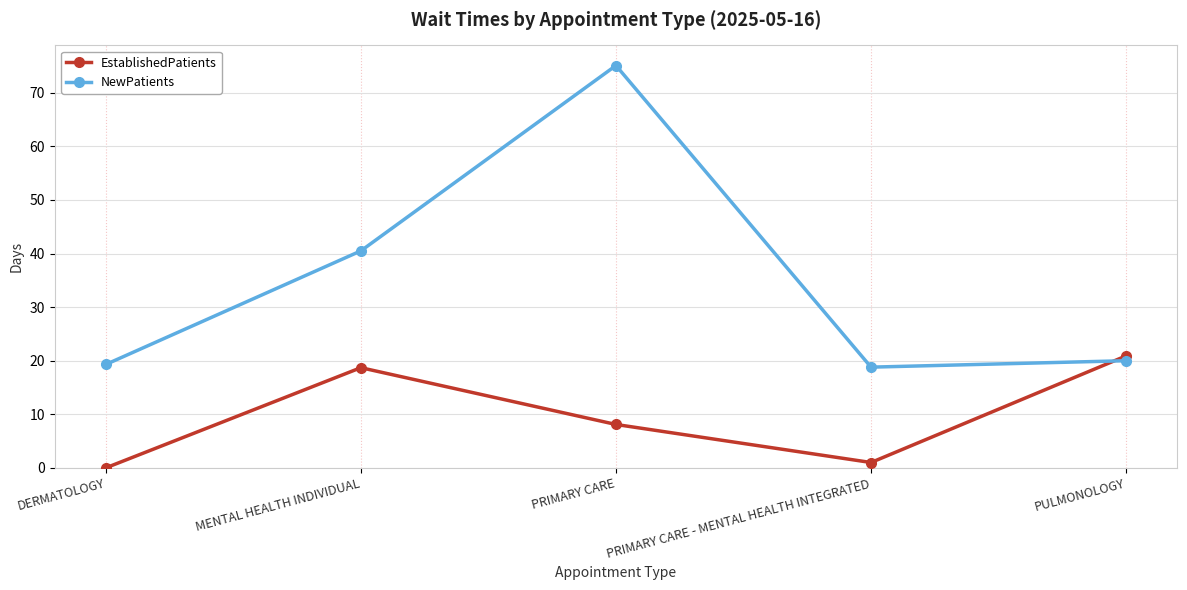

How many times do EstablishedPatients and NewPatients cross each other?

1